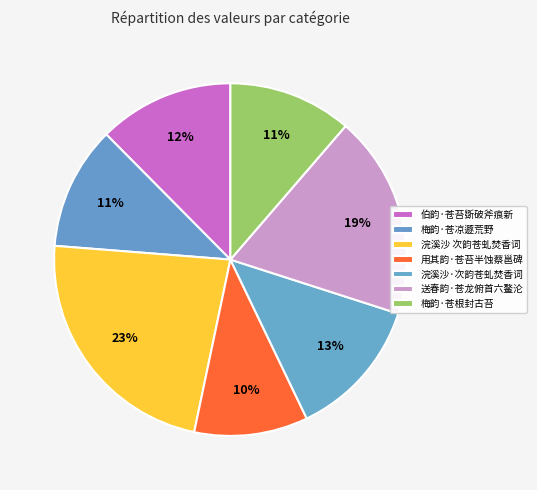

How many segments does this pie chart have?

7